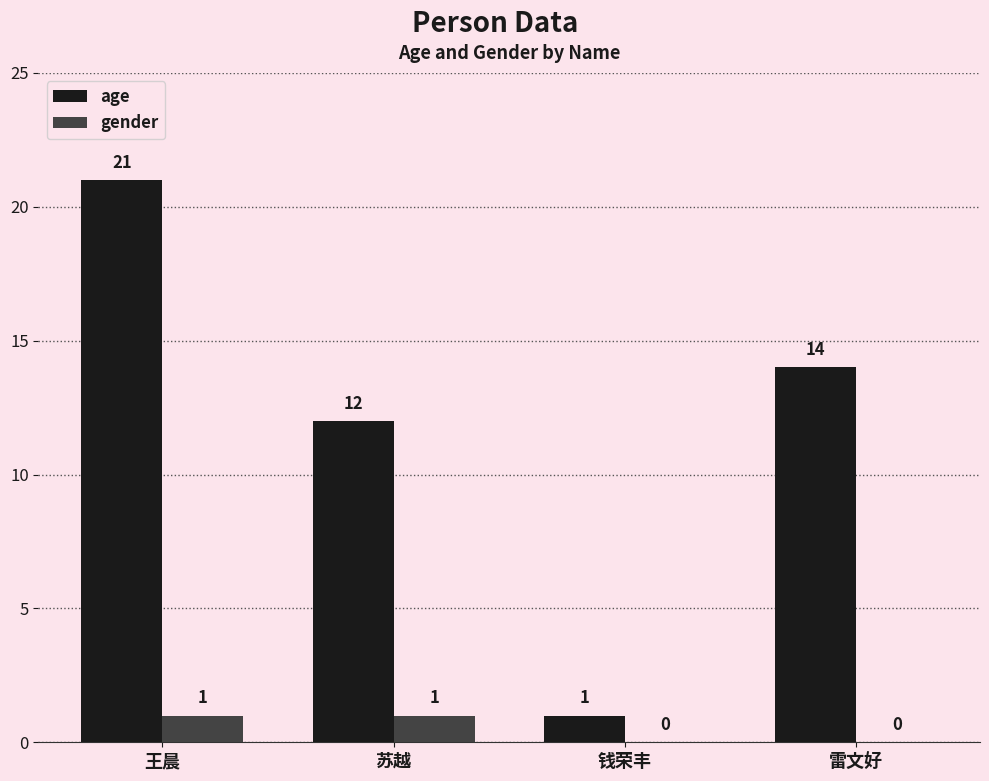

Reading left to right, extract all data points from this chart.

age: 21	12	1	14
gender: 1	1	0	0